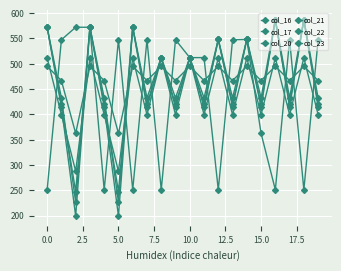

How many categories are shown in the chart?

20